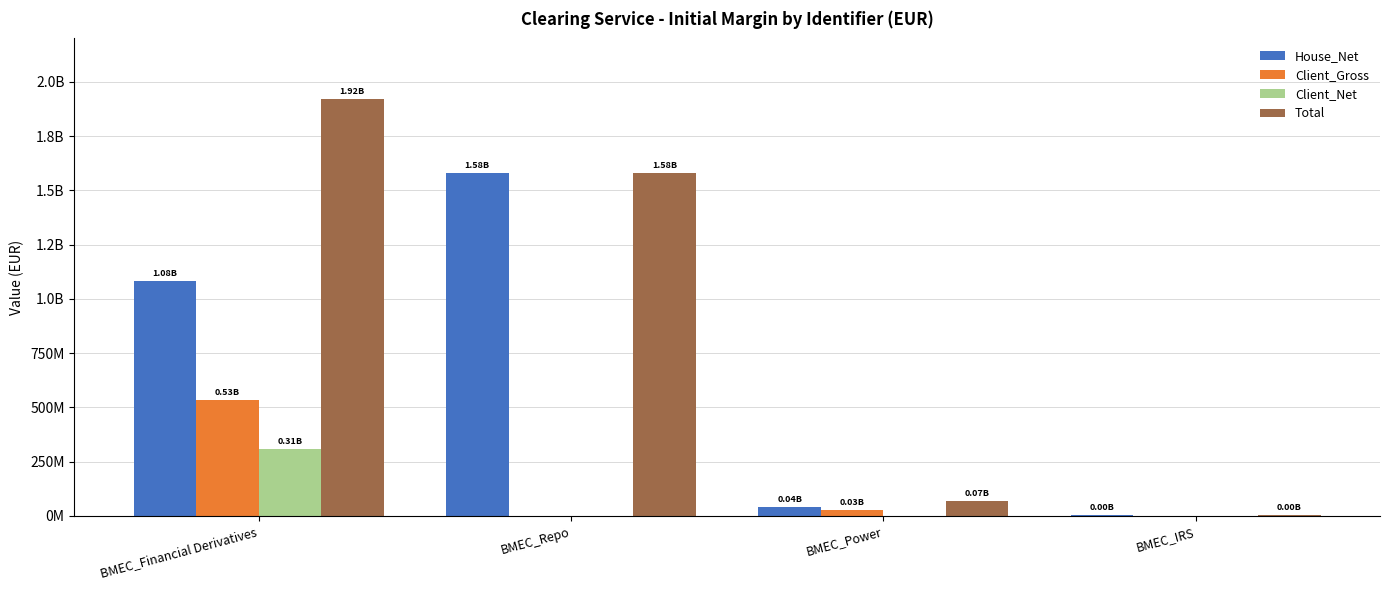

Which series has the largest total across all categories?

Total